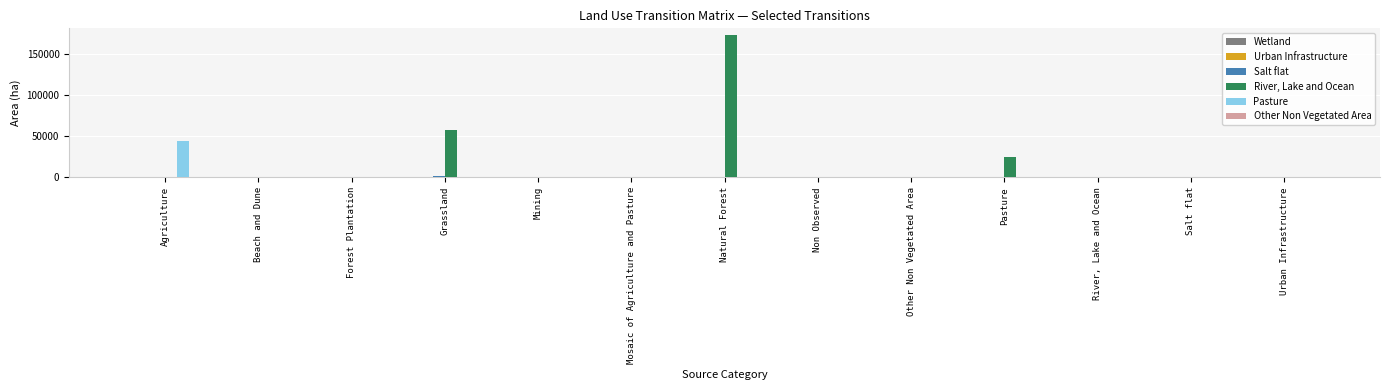

Which series has the largest total across all categories?

River, Lake and Ocean